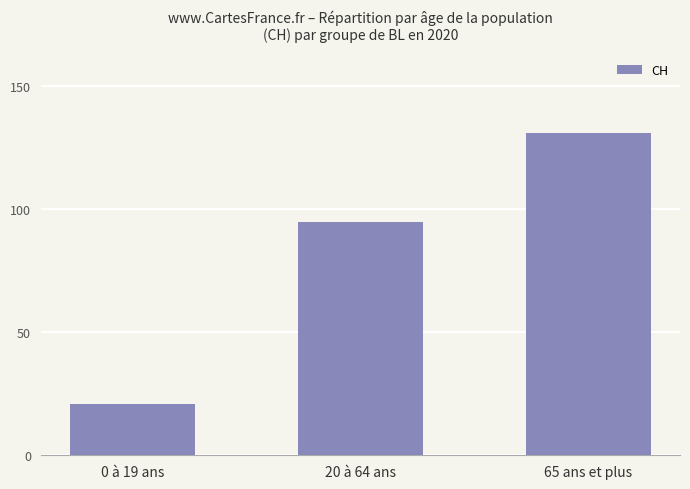

What is the value of the 1st bar from the left?

21